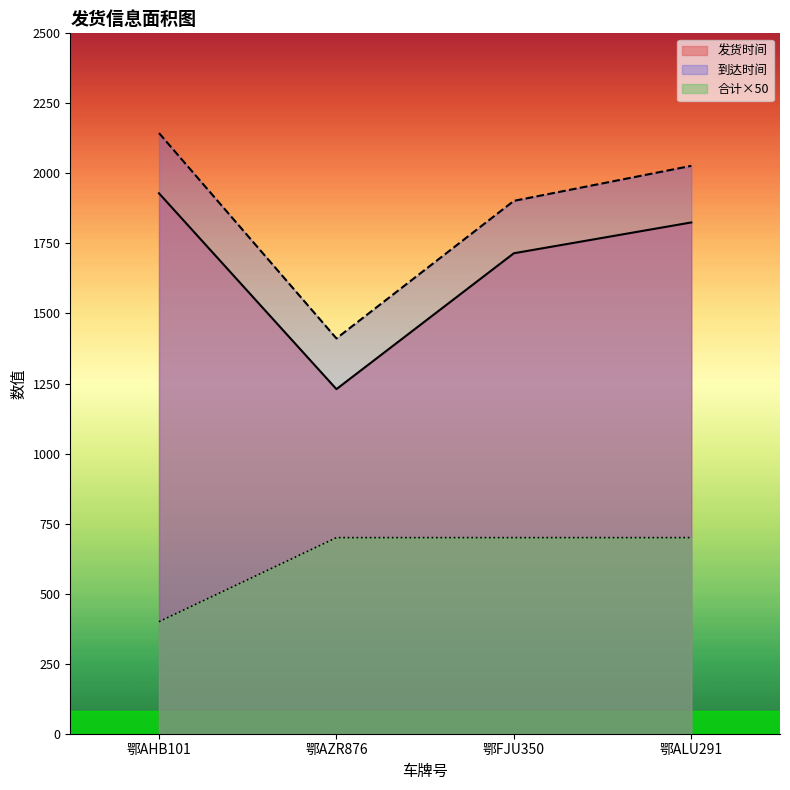

Reading left to right, extract all data points from this chart.

400	700	700	700